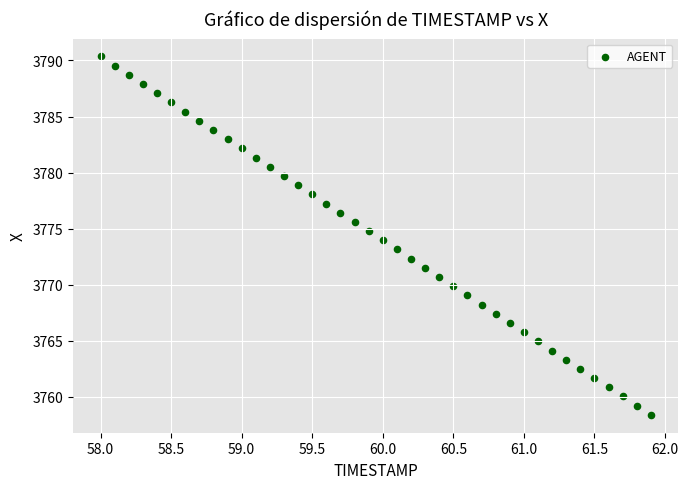

What is the range of Y values (max minus min)?

32.0